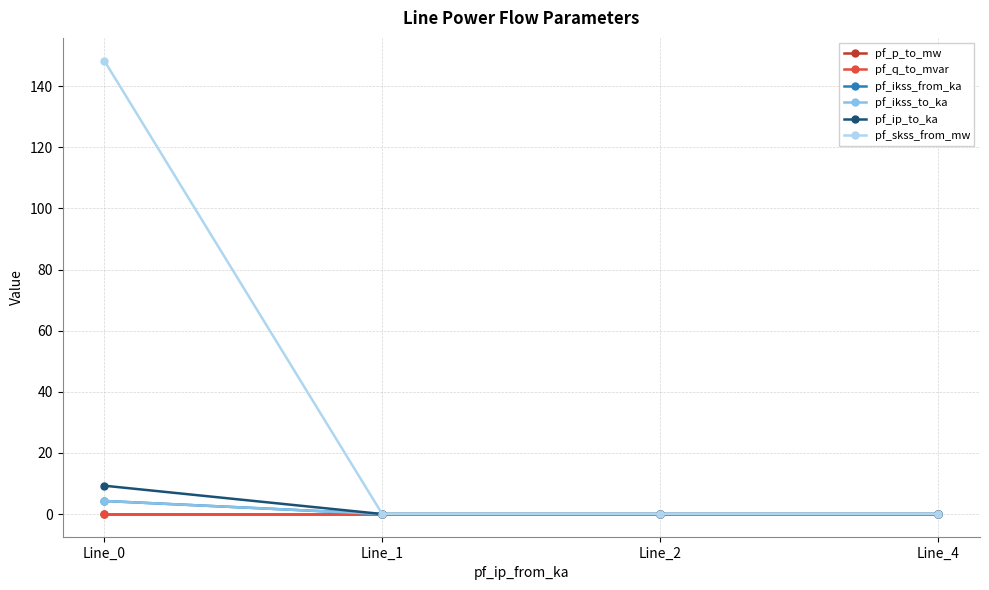

Does the chart have visible grid lines?

Yes